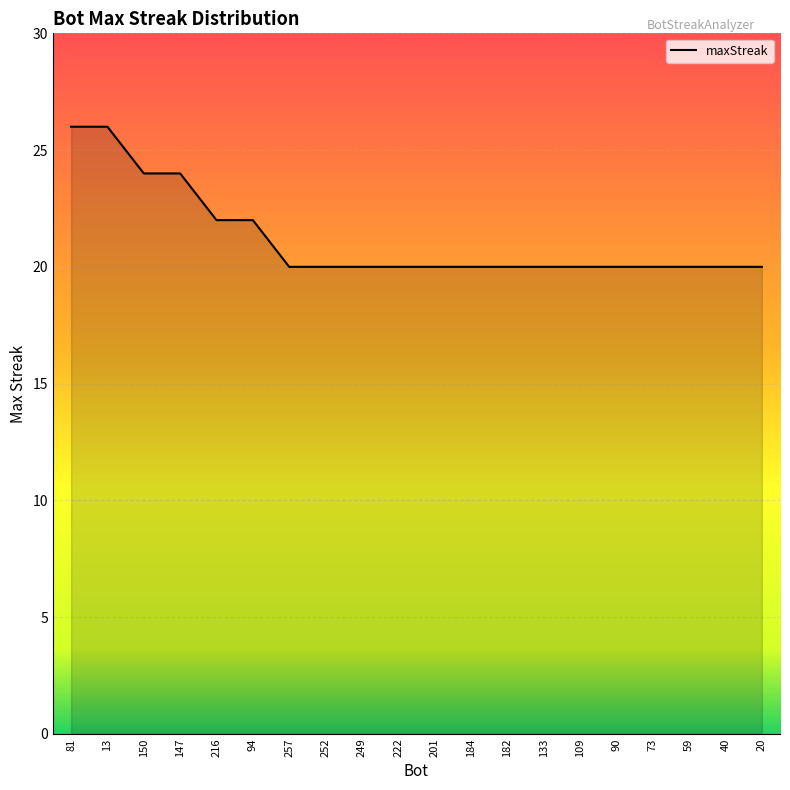

How many lines are shown in the chart?

1